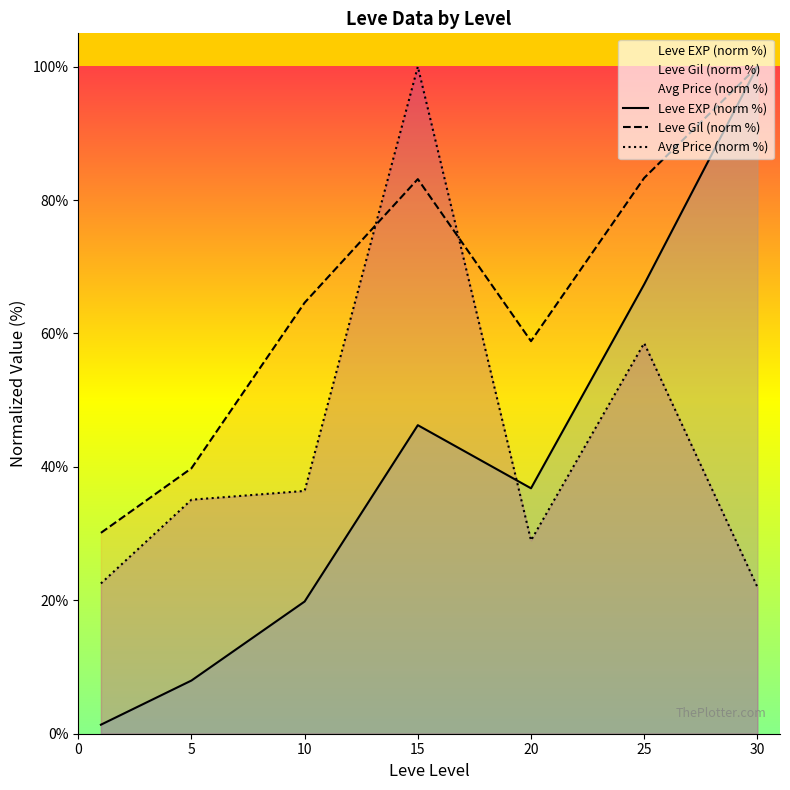

At 20, list the series in order from smallest to largest.

Avg Price (norm %), Leve EXP (norm %), Leve Gil (norm %)